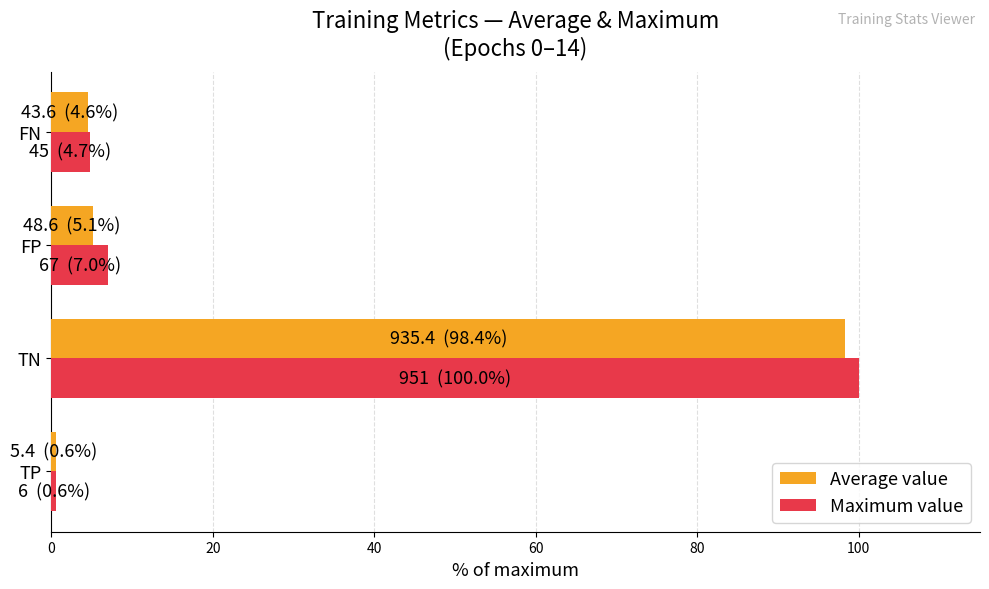

Rank the categories by Maximum value value from lowest to highest.

TP, FN, FP, TN